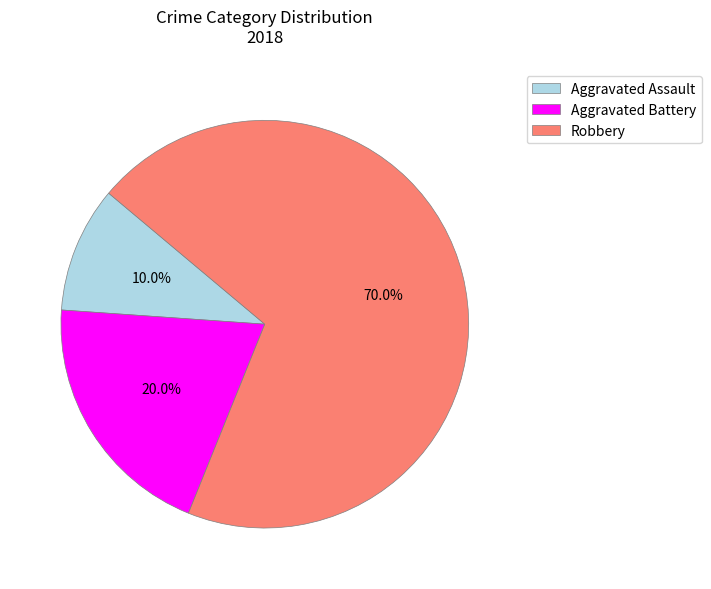

To the nearest percent, what portion does Robbery represent?

70%